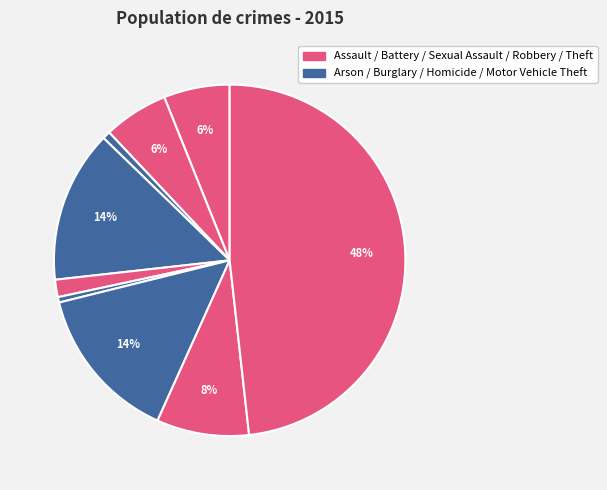

How many segments does this pie chart have?

9